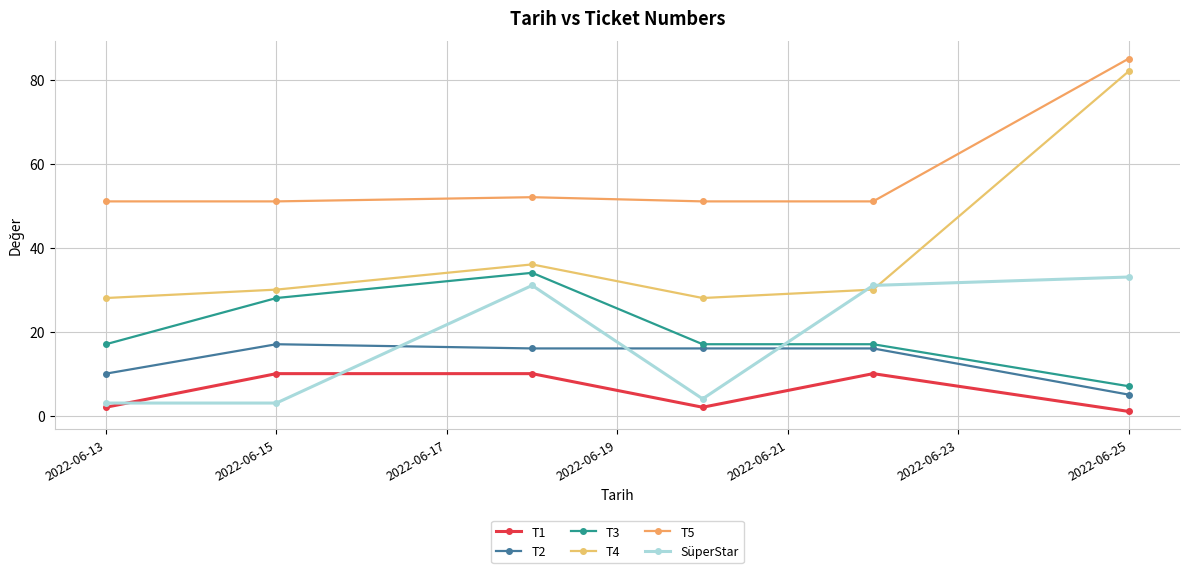

Which category has the highest value across all series?

2022-06-25